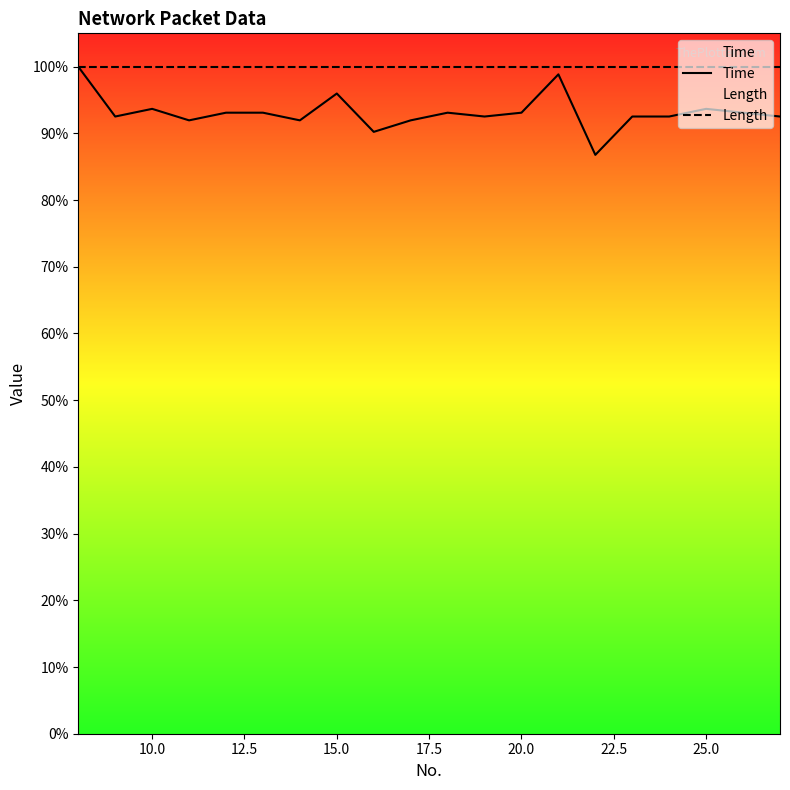

True or false: Length and Time intersect in this chart.

False